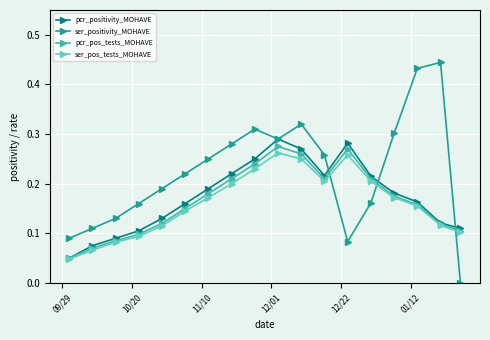

How many interior local valleys does the ser_pos_tests_MOHAVE series have?

1